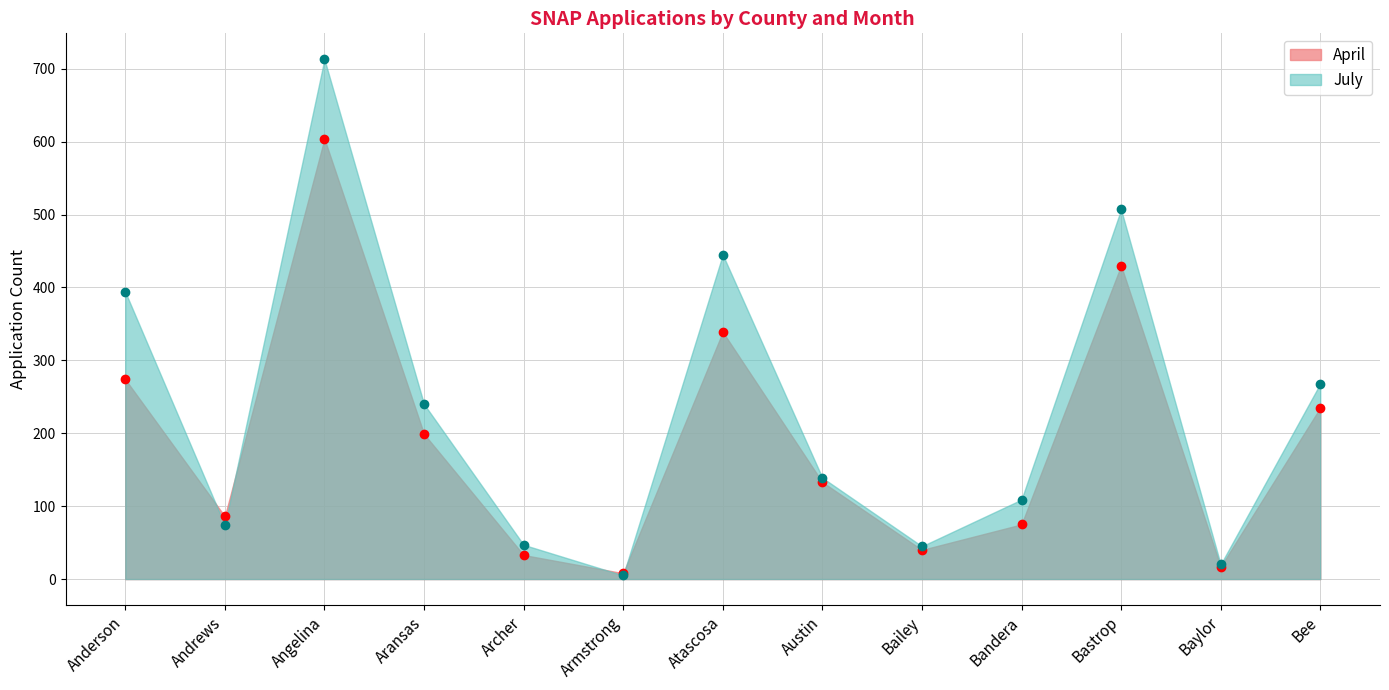

Where do June and July first cross each other?

Anderson and Andrews